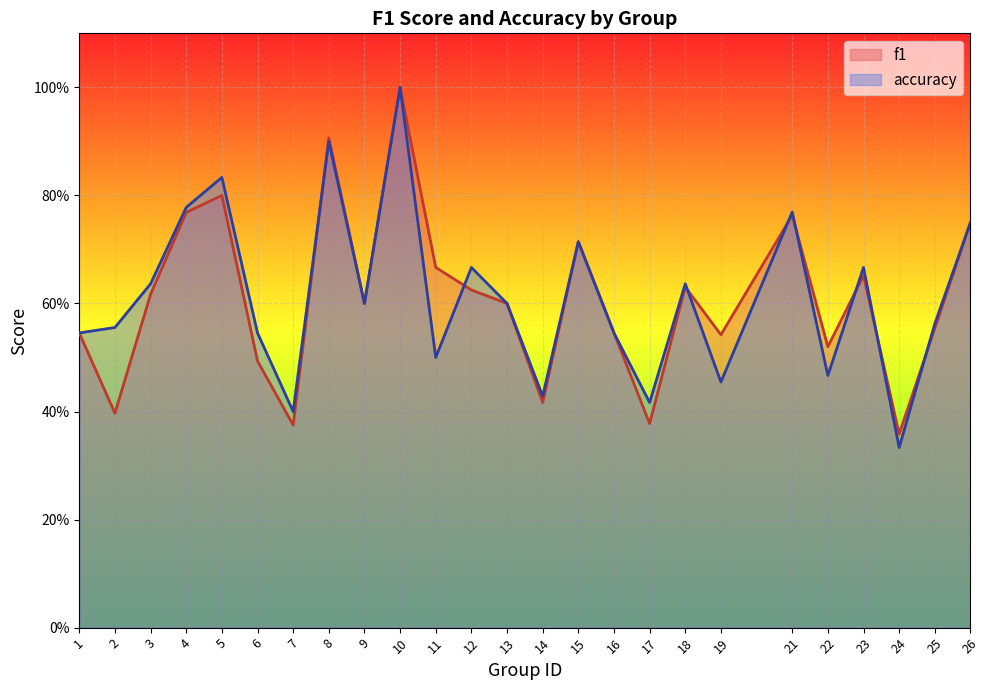

What is the total value across all series at 5?

1.6